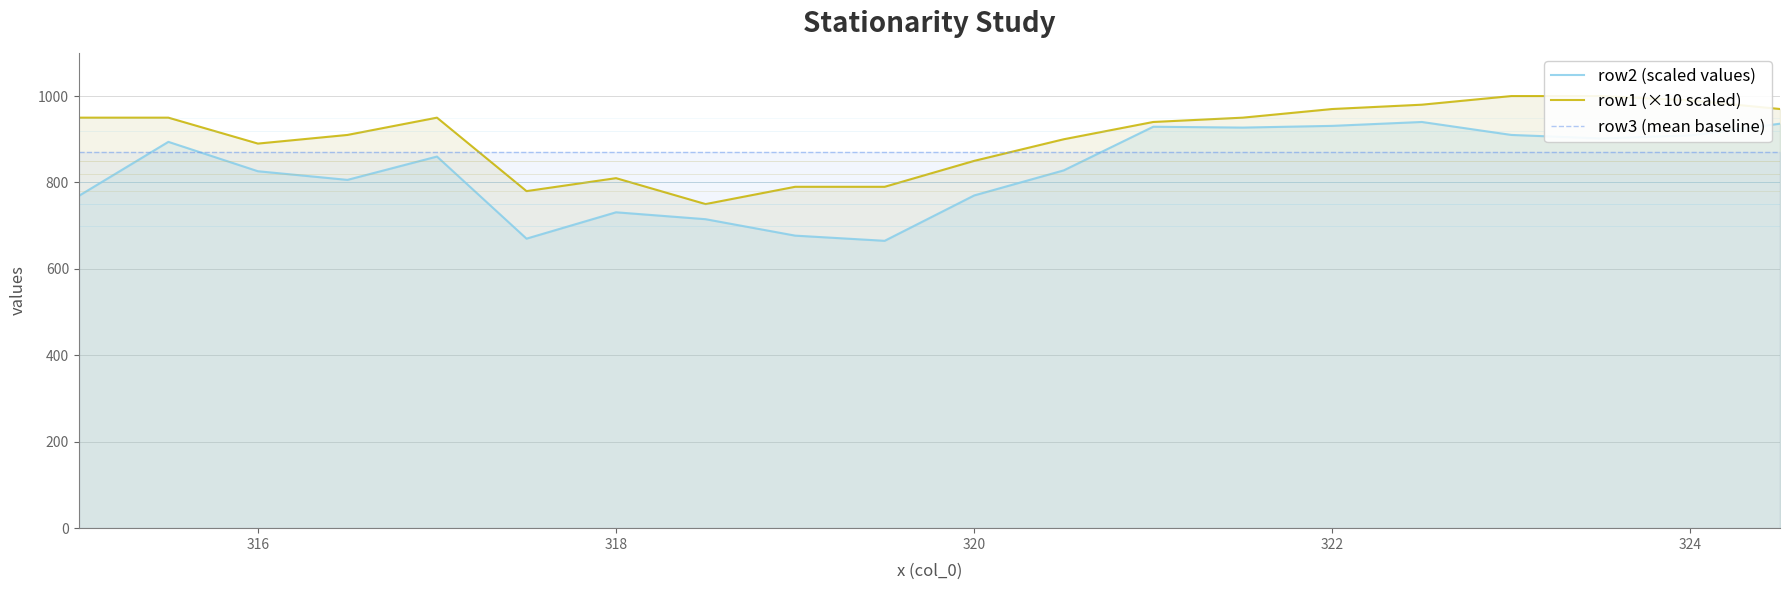

How many times do row3 (mean baseline) and row1 (×10 scaled) cross each other?

2